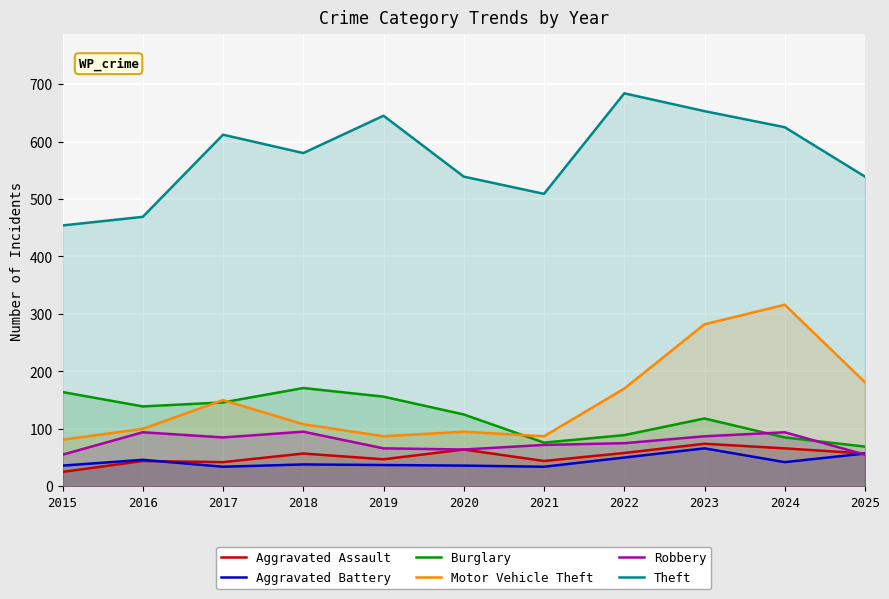

What is the value of the Robbery point at the 9th from the left?

87